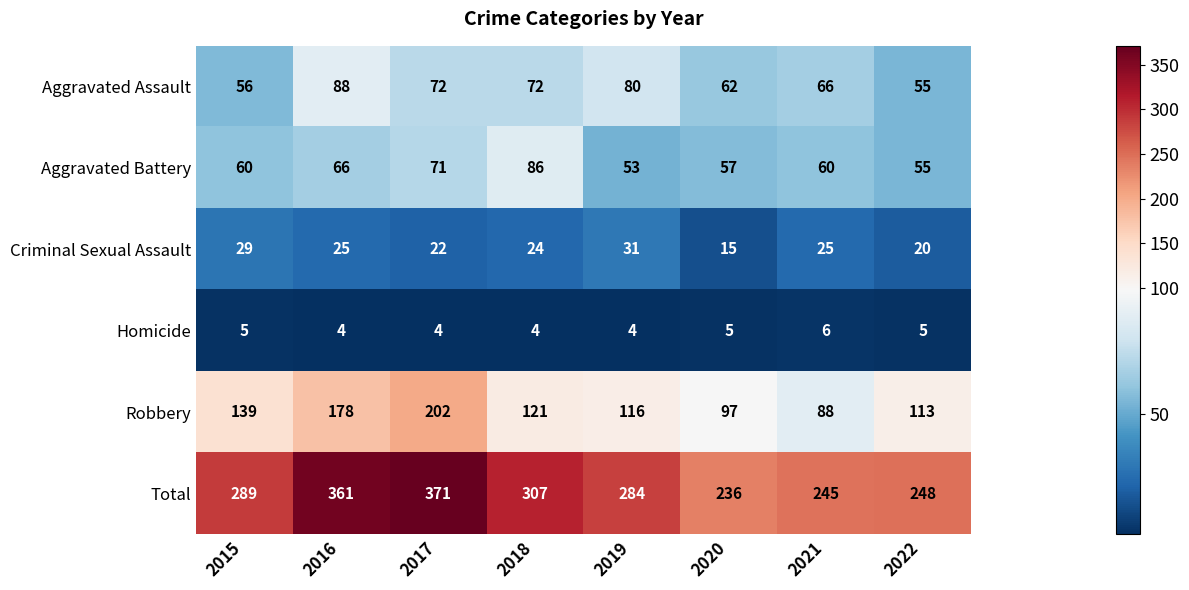

What is the difference between the second highest and second lowest values in the Aggravated Battery series?

16